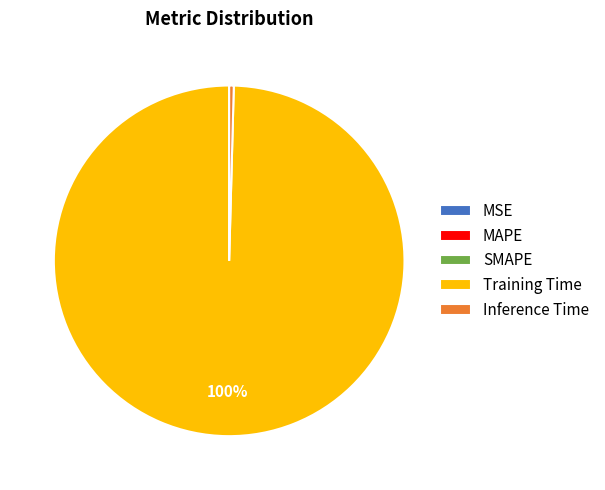

What is the largest slice in the pie chart?

Training Time